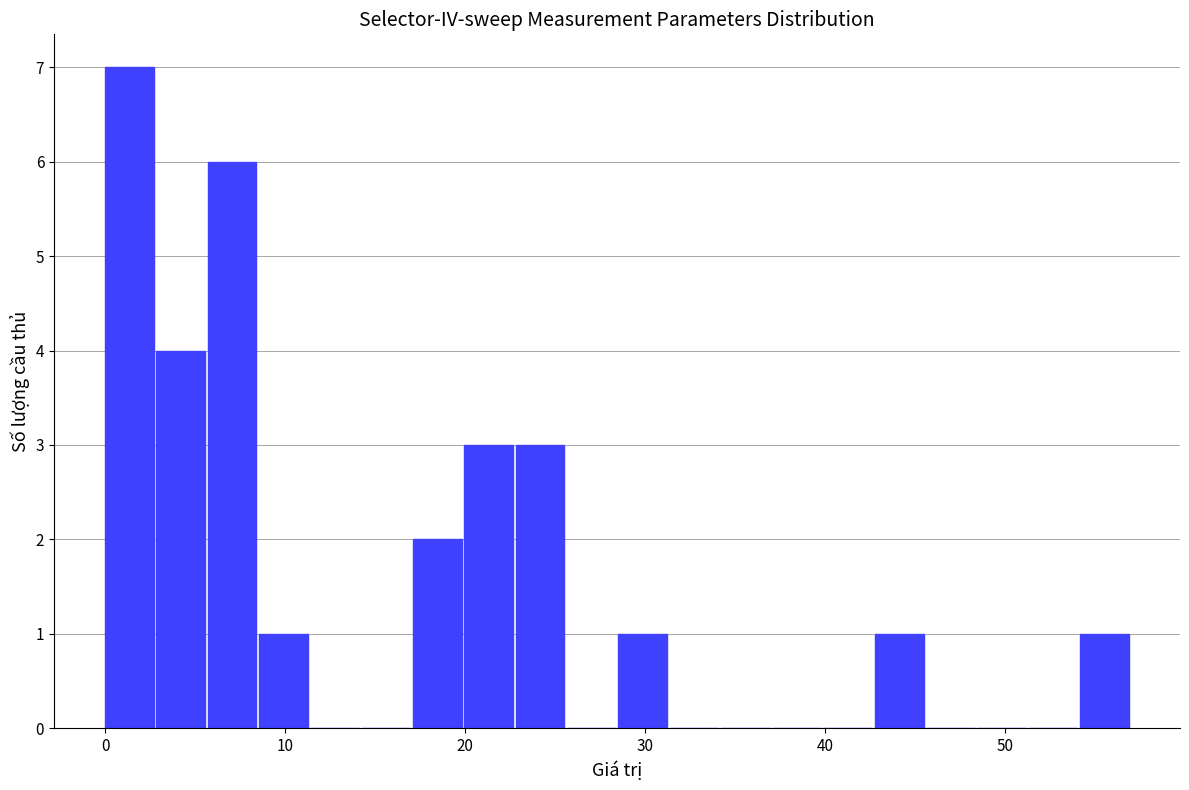

Around what value on the x-axis is the tallest bar? Give the approximate position of its centre, as read against the axis.

1